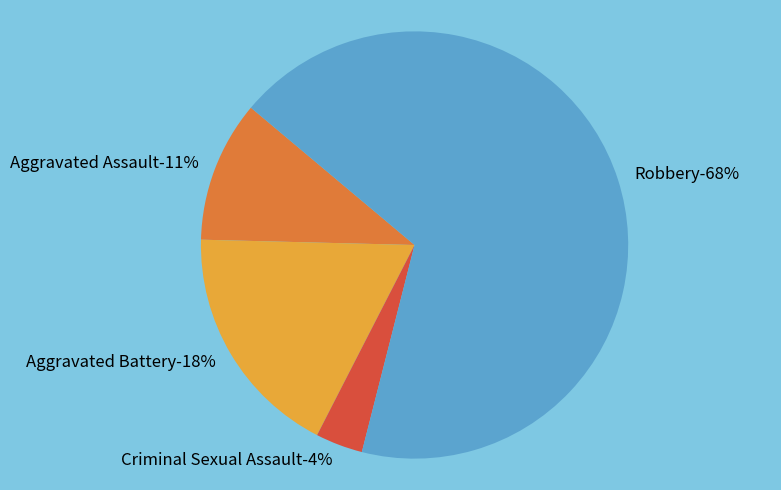

Do Aggravated Assault and Criminal Sexual Assault together represent more than half of the pie?

No